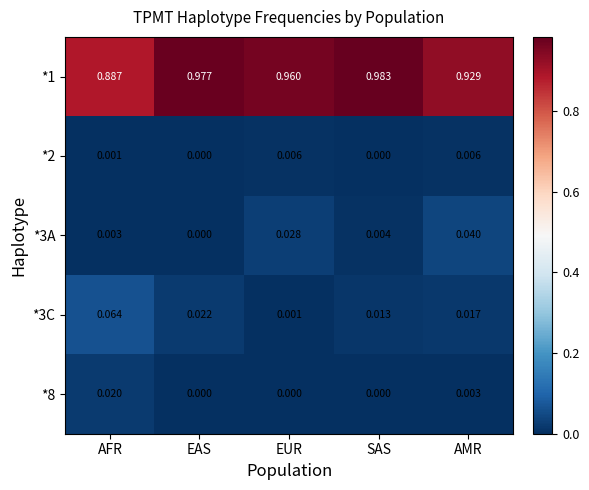

Which series changed the most between AFR and EUR?

*1